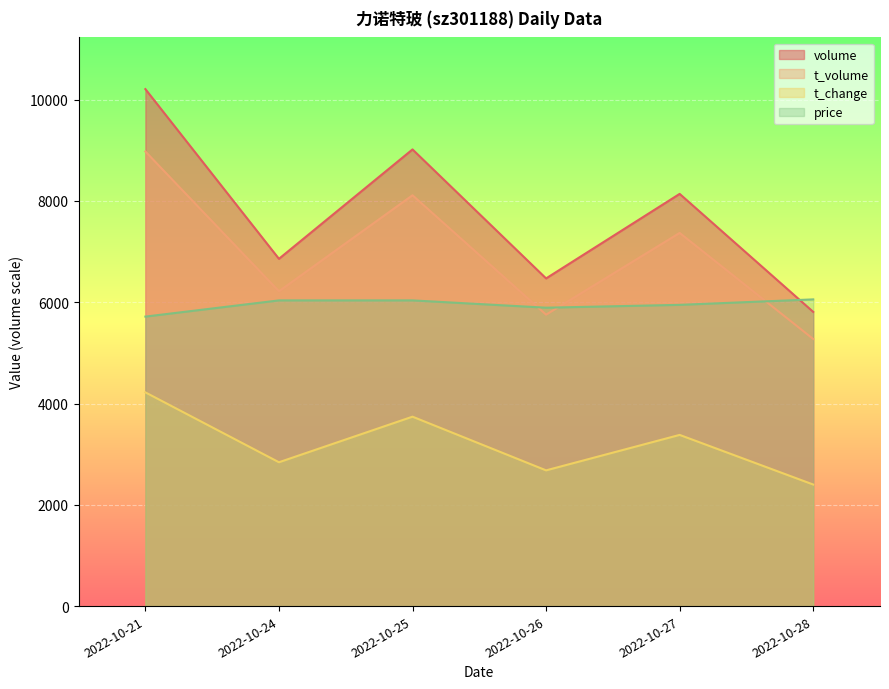

The price series shows 2613 at 2022-10-26. True or false?

False